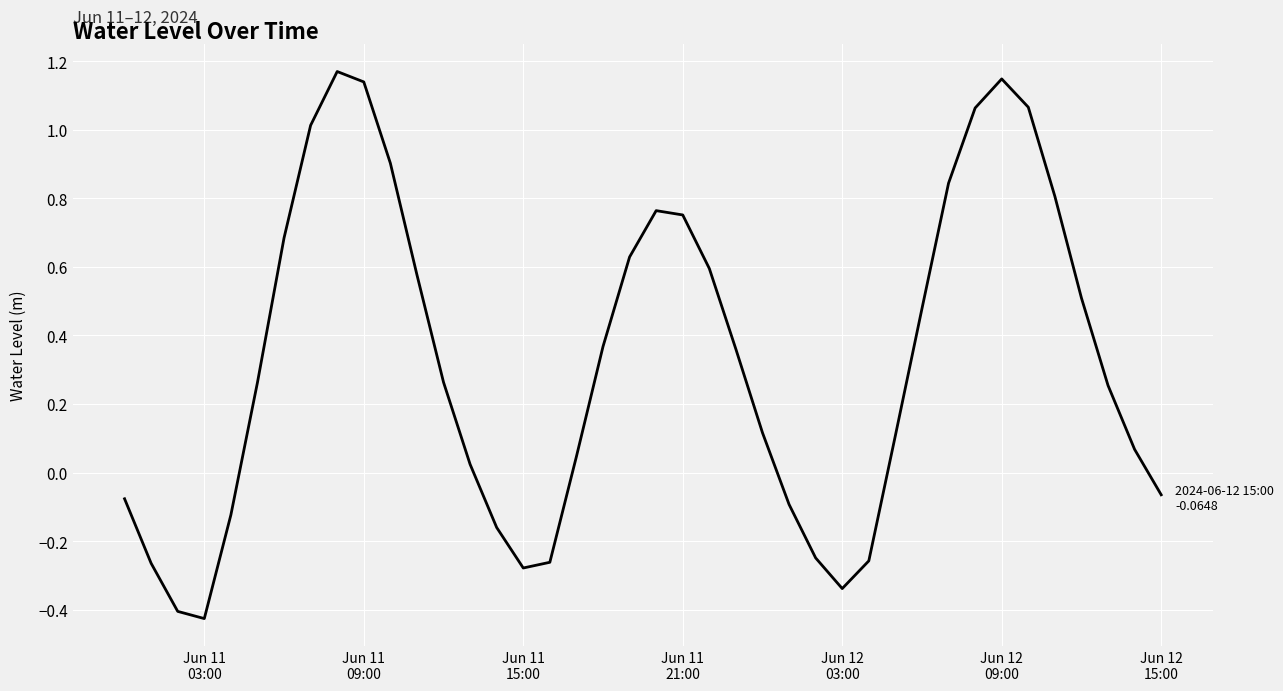

Does the chart have visible grid lines?

Yes